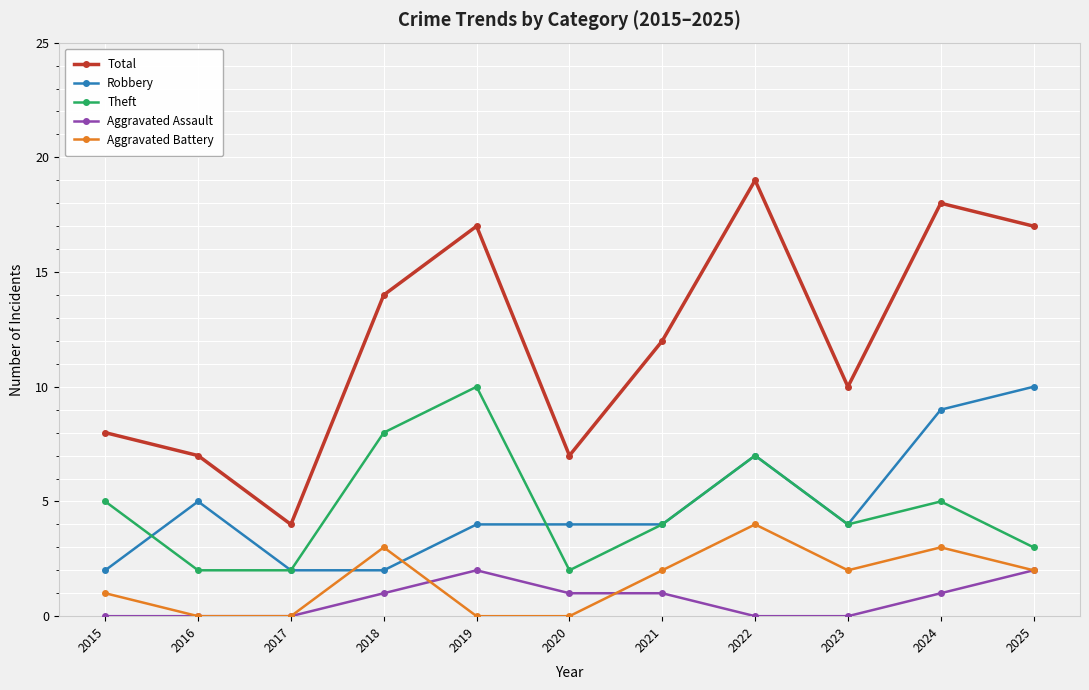

True or false: Aggravated Assault and Theft intersect in this chart.

False